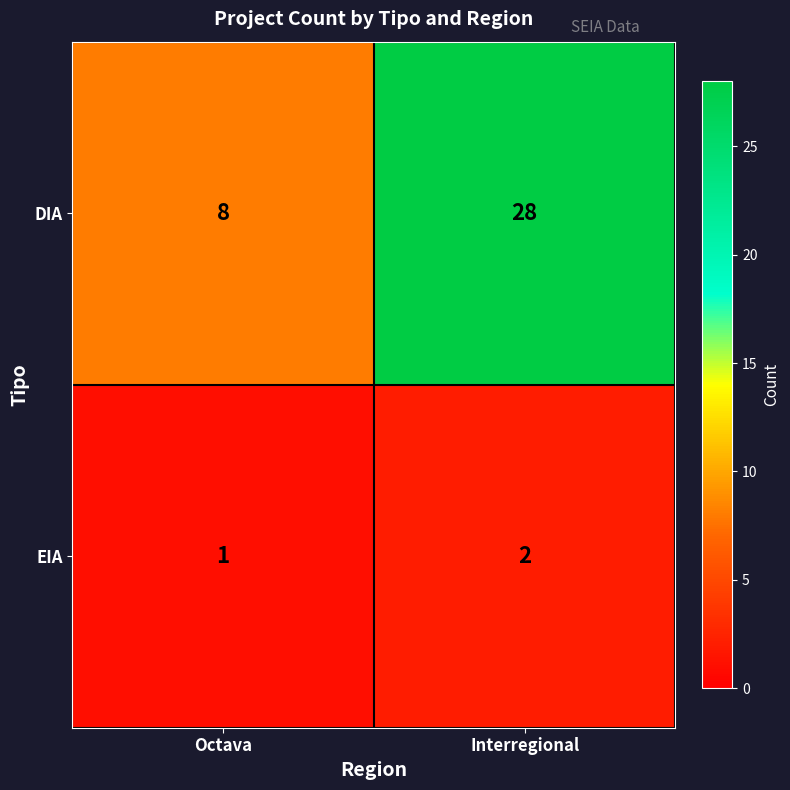

How many data points does each series have?

2